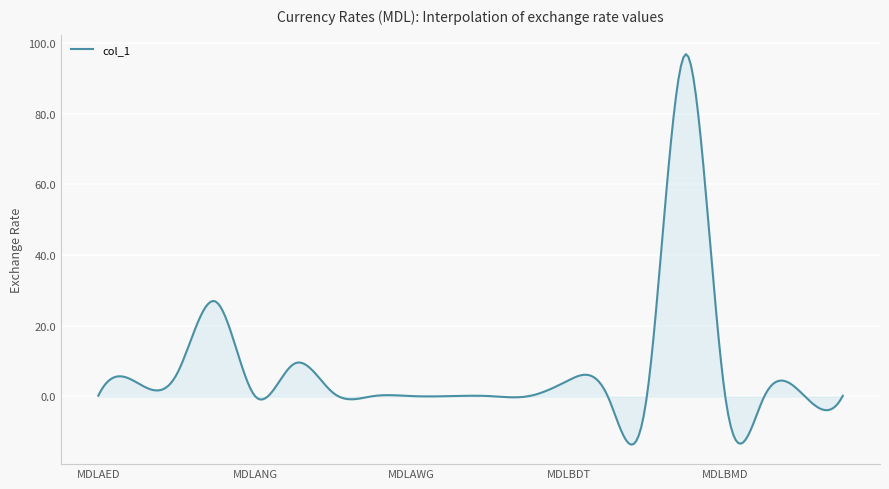

What is the difference between the maximum and minimum values?

110.4